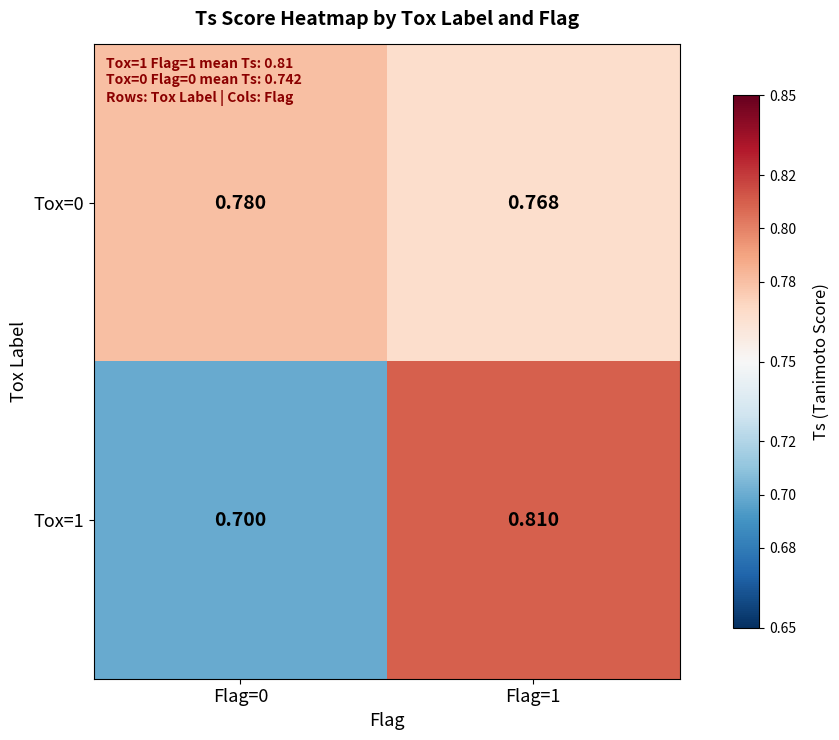

What is the difference between the highest and lowest values at Flag=0?

0.1